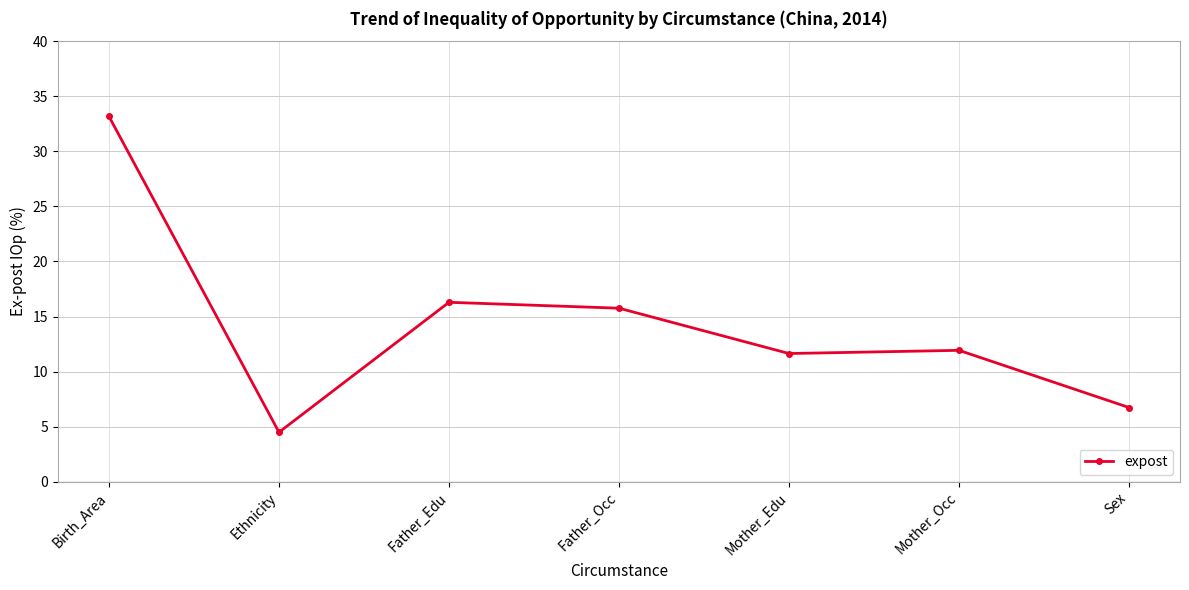

Reading left to right, list all the values displayed in this chart.

33.2	4.5	16.3	15.8	11.6	11.9	6.7